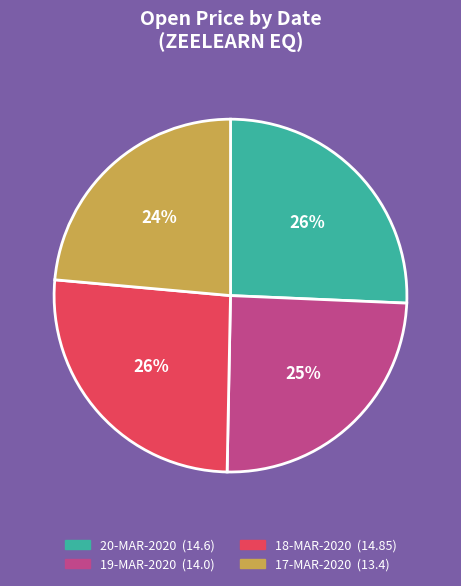

Does 19-MAR-2020 represent more than half of the total?

No